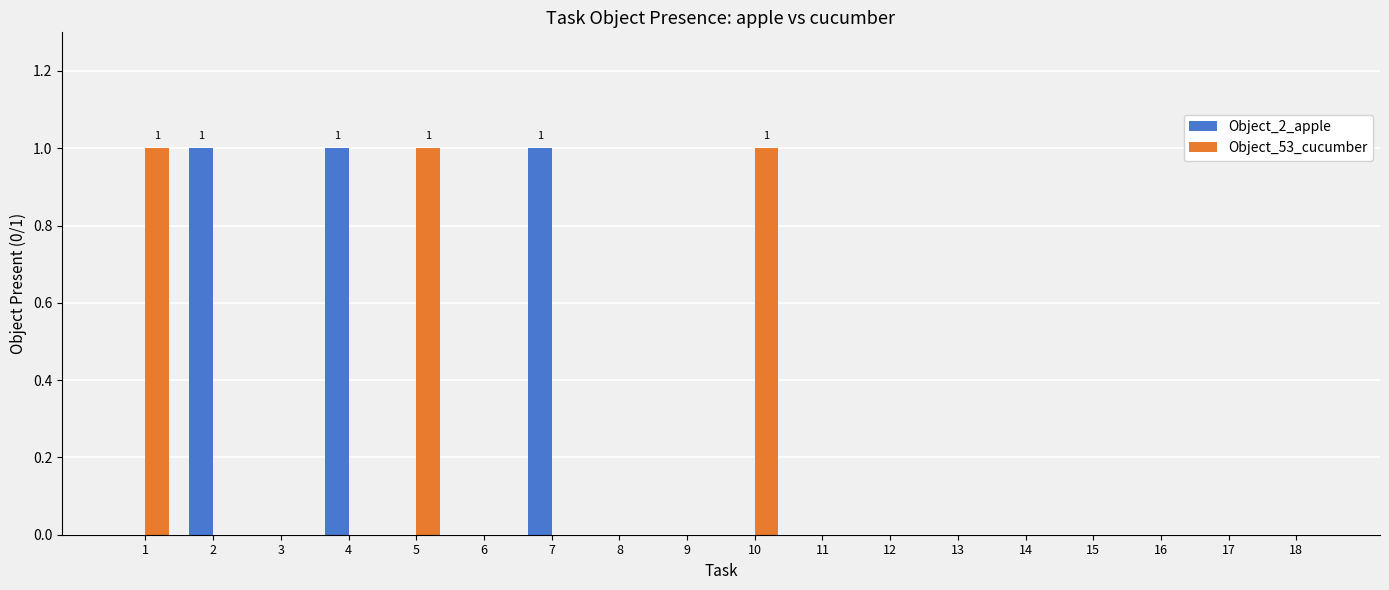

What is the sum of all Object_2_apple values?

3